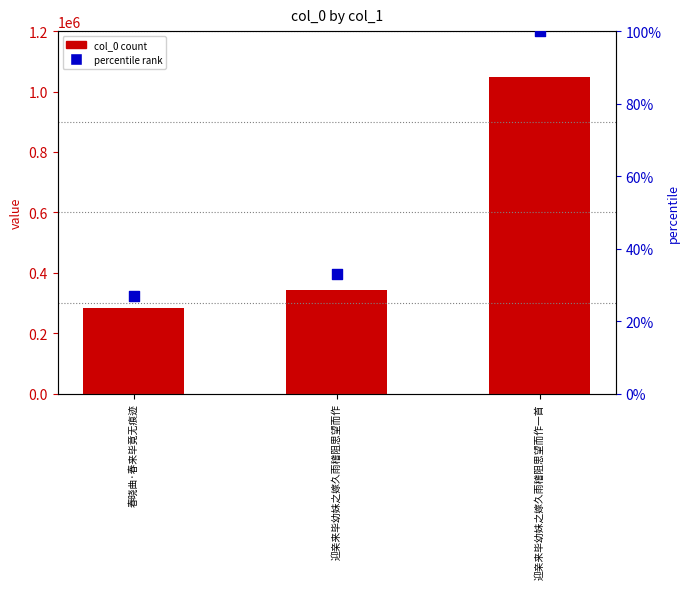

Which series reaches the minimum Y coordinate?

percentile rank within the sample